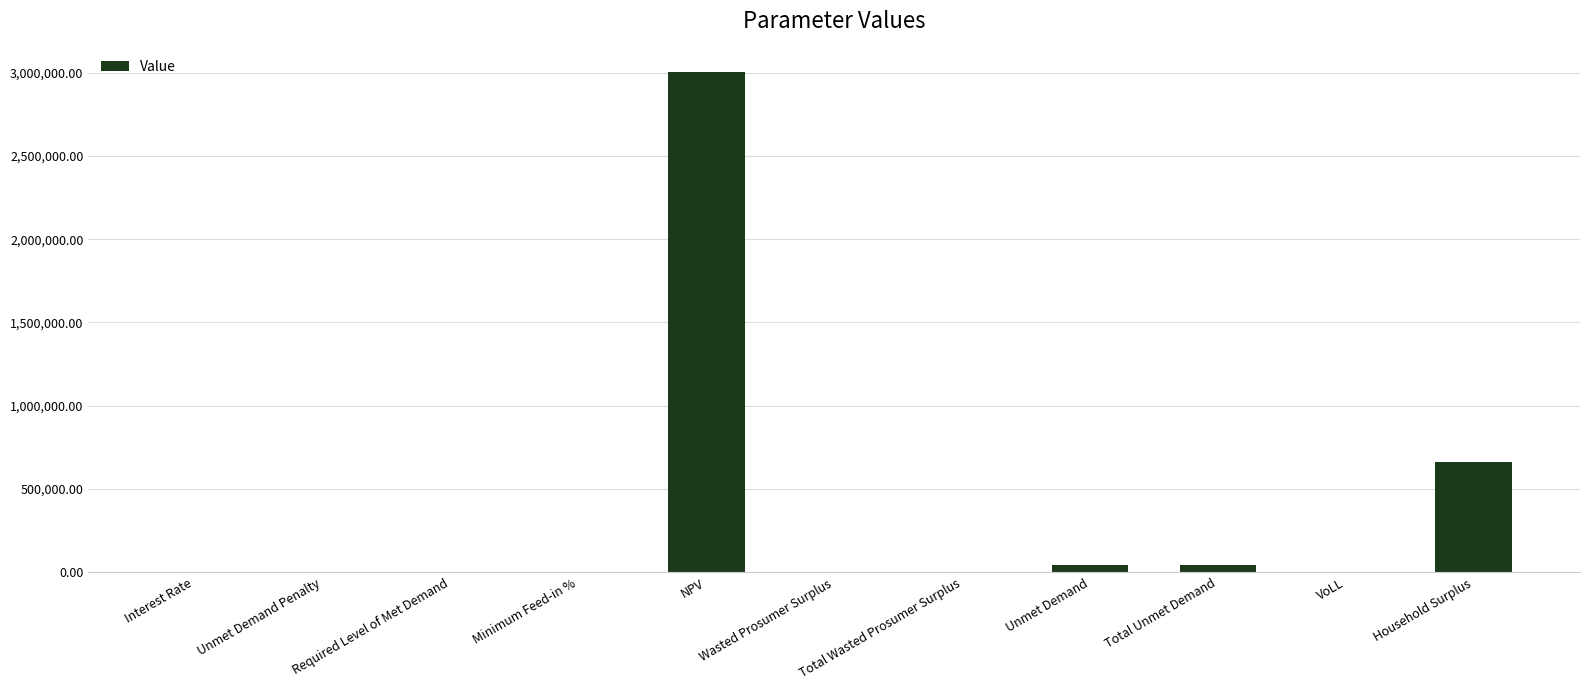

At which category does the chart reach its peak across all series?

NPV